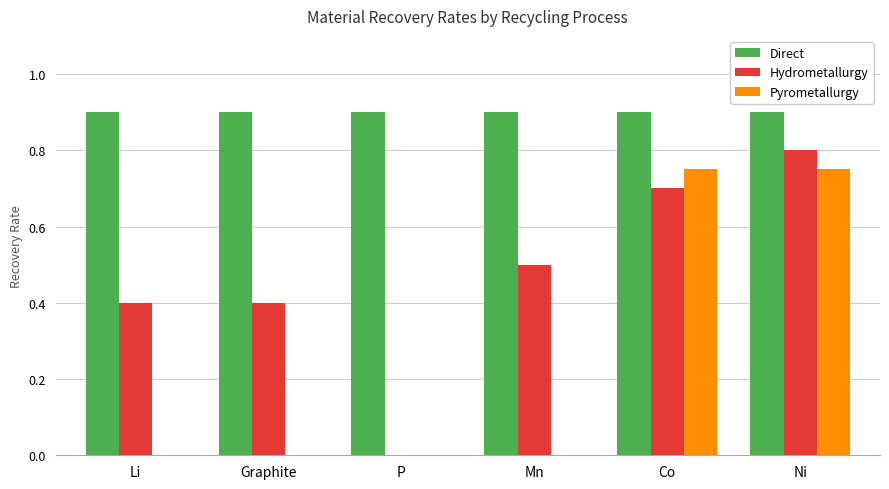

What is the maximum value shown in the chart?

0.9